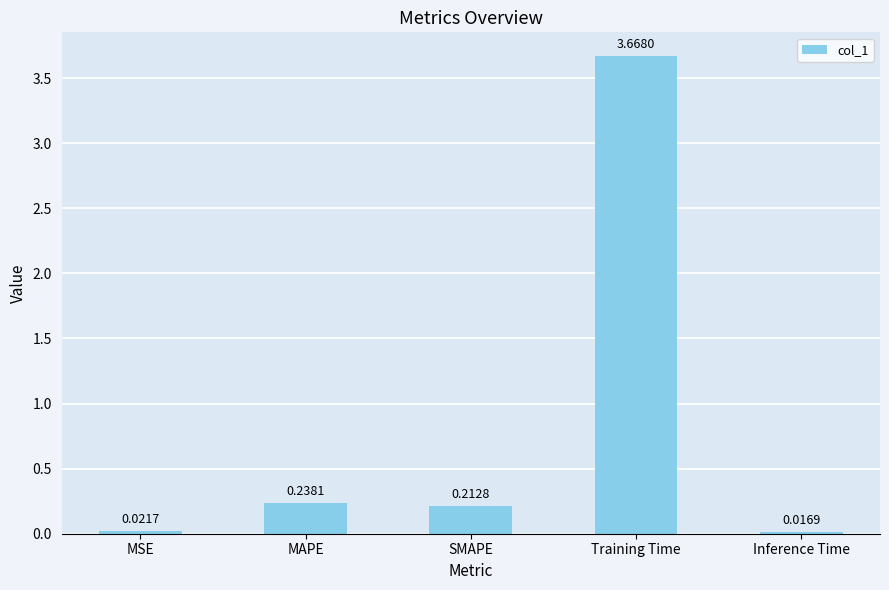

What is the label of the 5th bar from the right?

MSE